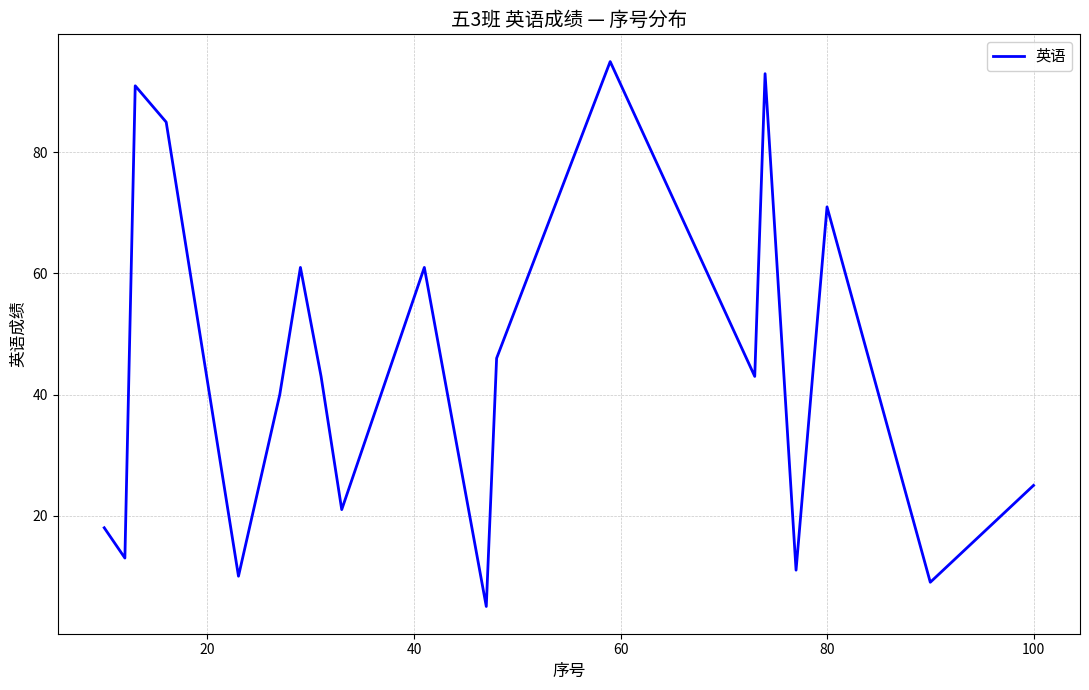

What is the smallest value displayed?

5